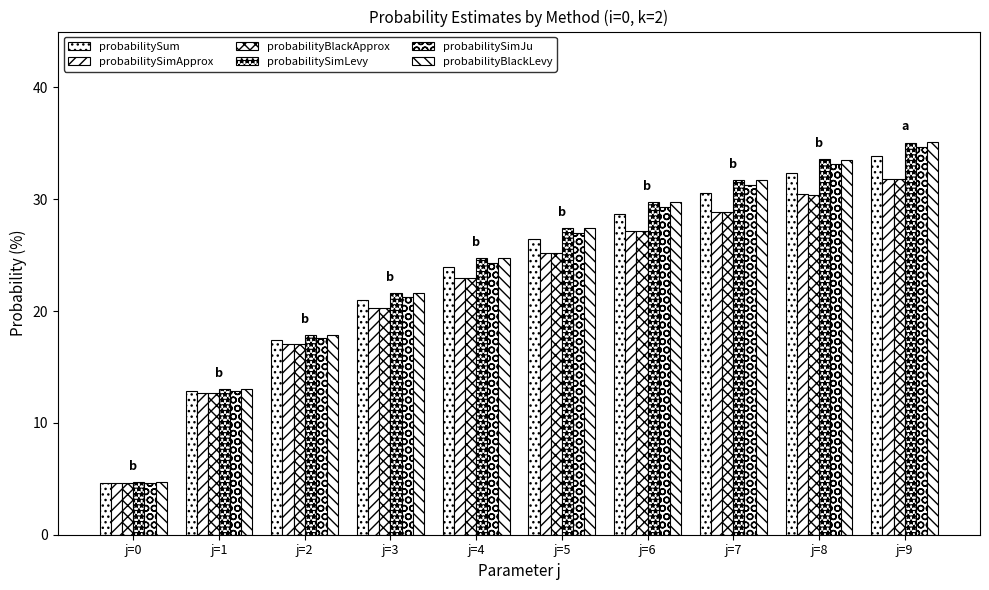

Which series changed the most between j=3 and j=5?

probabilityBlackLevy